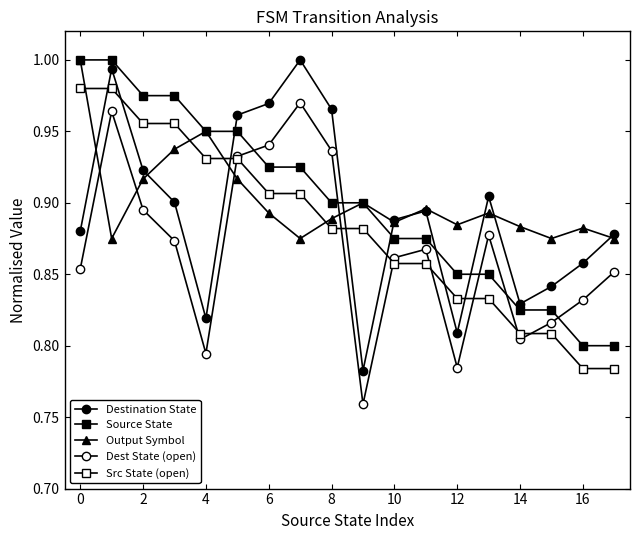

How many interior local peaks does the Output Symbol series have?

5